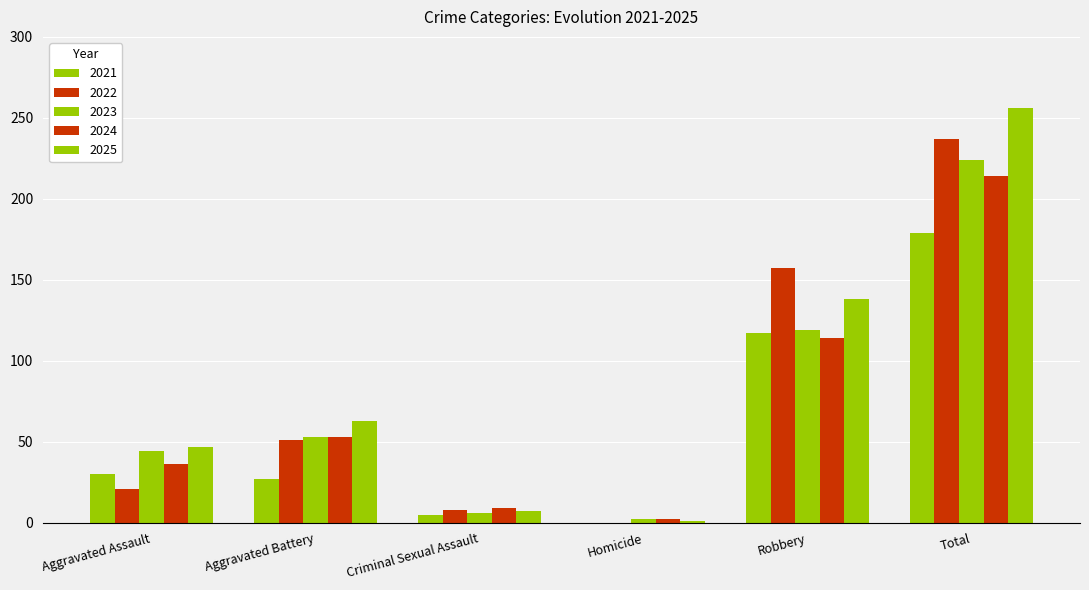

How many groups of bars are there?

6